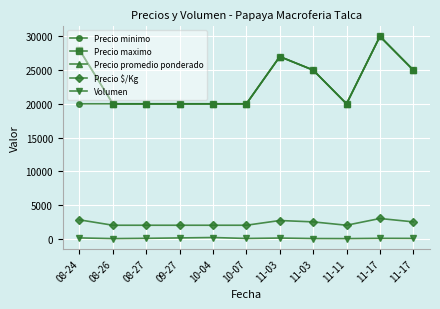

Does the chart have visible grid lines?

Yes